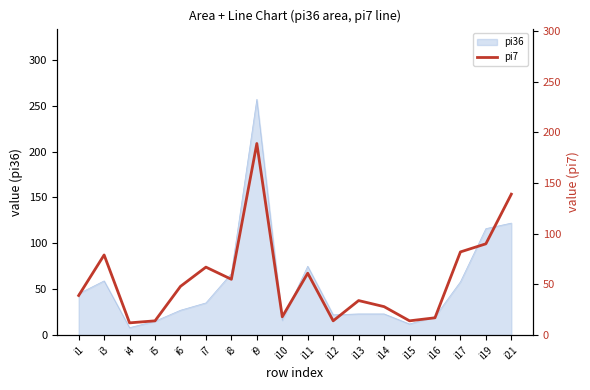

What is the sum of the values at i21 and i10?

157